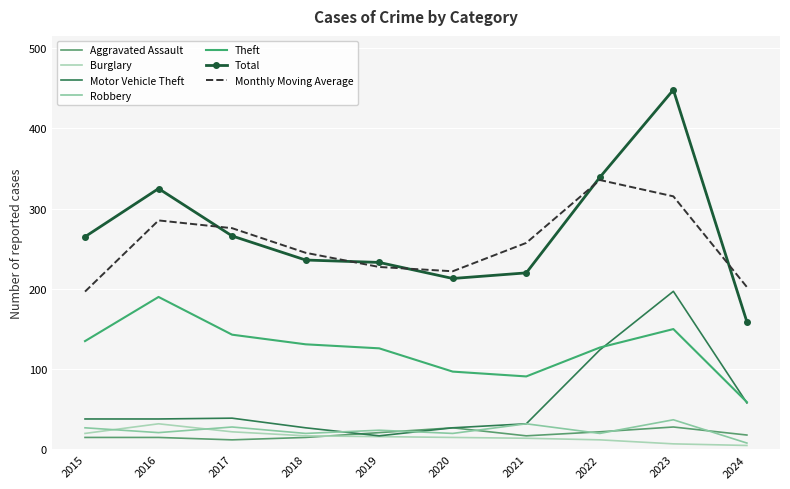

At which label does Motor Vehicle Theft first exceed 38?

2017